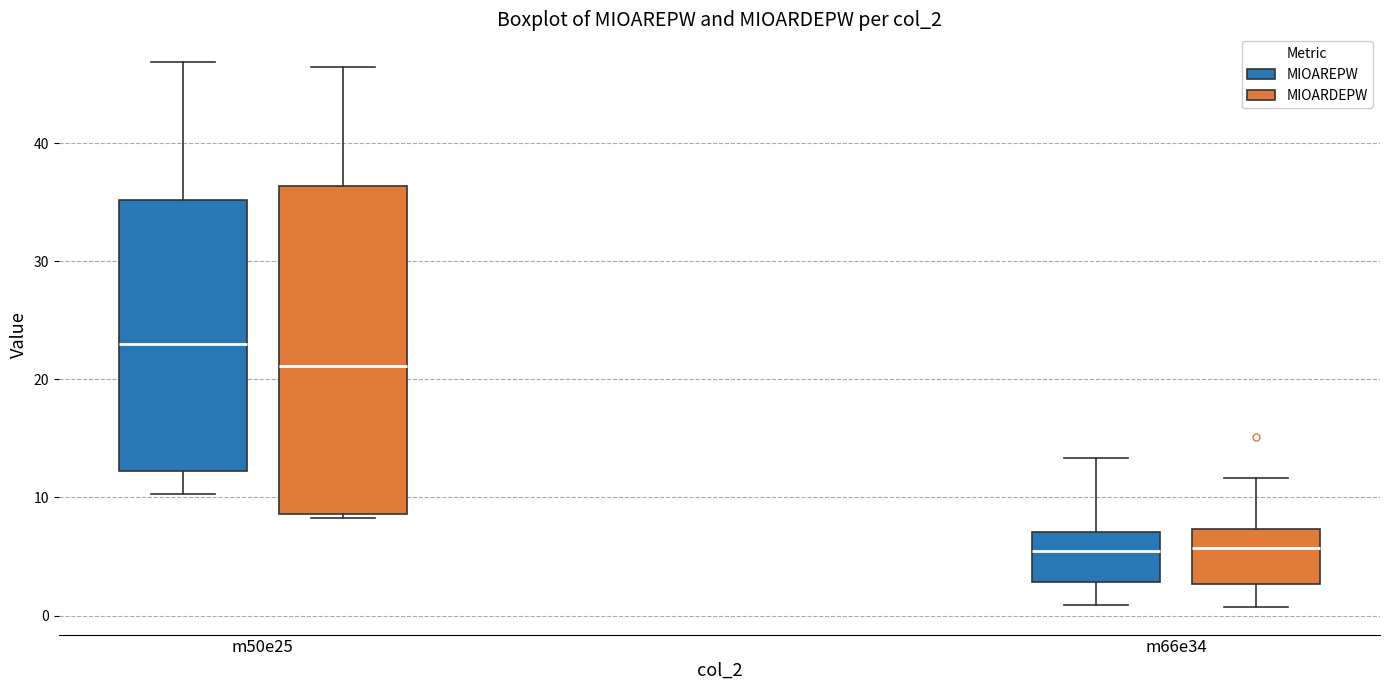

Where is the lower edge of the box for m66e34 (MIOARDEPW) on the y-axis? The values are not printed on the chart, so give them approximately, as read against the axis.

3